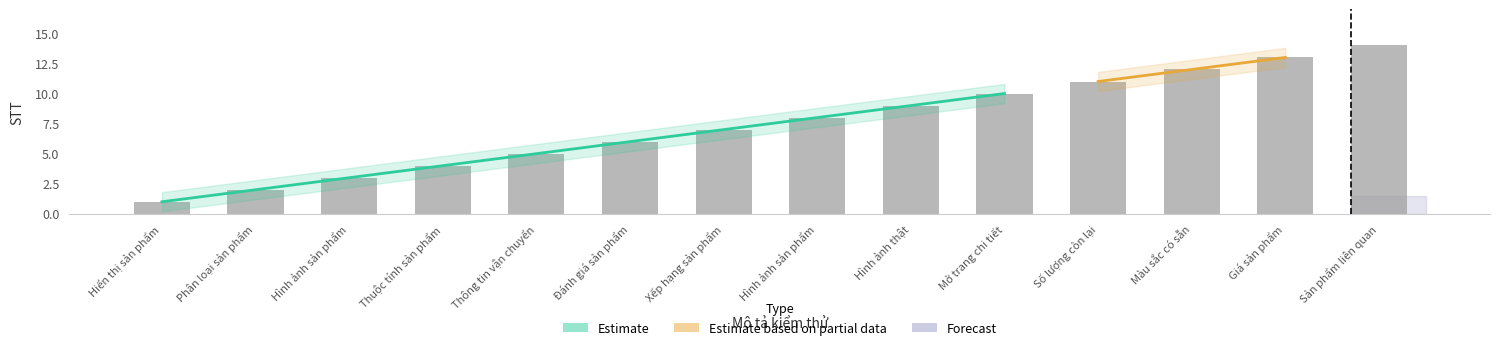

Reading left to right, list all the values displayed in this chart.

1	2	3	4	5	6	7	8	9	10	11	12	13	14